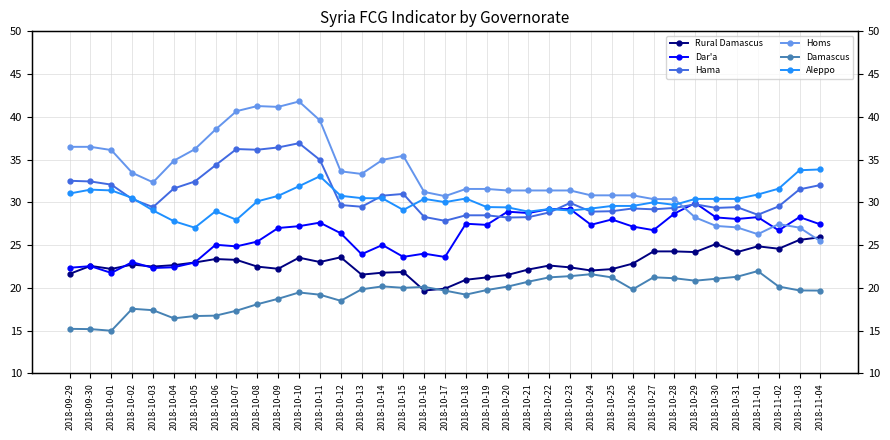

Reading right to left, list all the values displayed in this chart.

Rural Damascus: 25.9	25.6	24.6	24.9	24.2	25.1	24.2	24.3	24.3	22.8	22.2	22.0	22.4	22.6	22.1	21.5	21.2	20.9	19.9	19.7	21.9	21.8	21.5	23.6	23.0	23.5	22.2	22.5	23.3	23.4	23.0	22.7	22.5	22.7	22.2	22.6	21.6
Dar'a: 27.4	28.3	26.7	28.3	28.1	28.2	29.9	28.7	26.8	27.2	28.0	27.4	29.2	29.2	28.8	28.9	27.4	27.5	23.6	24.0	23.6	25.0	23.9	26.4	27.6	27.2	27.0	25.4	24.9	25.0	23.0	22.4	22.3	23.0	21.7	22.5	22.4
Hama: 32.0	31.5	29.5	28.5	29.4	29.4	29.8	29.3	29.2	29.3	29.0	28.9	29.9	28.8	28.3	28.2	28.5	28.5	27.8	28.3	31.0	30.8	29.5	29.7	35.0	36.9	36.4	36.2	36.2	34.4	32.4	31.6	29.4	30.4	32.1	32.4	32.5
Homs: 25.5	27.0	27.5	26.3	27.1	27.2	28.2	30.4	30.4	30.8	30.8	30.8	31.4	31.4	31.4	31.4	31.6	31.6	30.7	31.2	35.4	35.0	33.3	33.6	39.6	41.8	41.2	41.3	40.7	38.5	36.2	34.9	32.3	33.5	36.1	36.5	36.5
Damascus: 19.7	19.7	20.2	22.0	21.3	21.1	20.8	21.1	21.2	19.8	21.2	21.6	21.4	21.2	20.7	20.2	19.7	19.2	19.7	20.1	20.0	20.2	19.8	18.5	19.2	19.5	18.7	18.1	17.3	16.8	16.7	16.4	17.4	17.6	15.0	15.2	15.2
Aleppo: 33.9	33.8	31.6	30.9	30.4	30.4	30.4	29.7	30.0	29.6	29.6	29.3	29.0	29.2	28.9	29.4	29.5	30.4	30.0	30.4	29.1	30.5	30.5	30.8	33.1	31.9	30.8	30.1	28.0	29.0	27.0	27.8	29.1	30.5	31.4	31.5	31.0